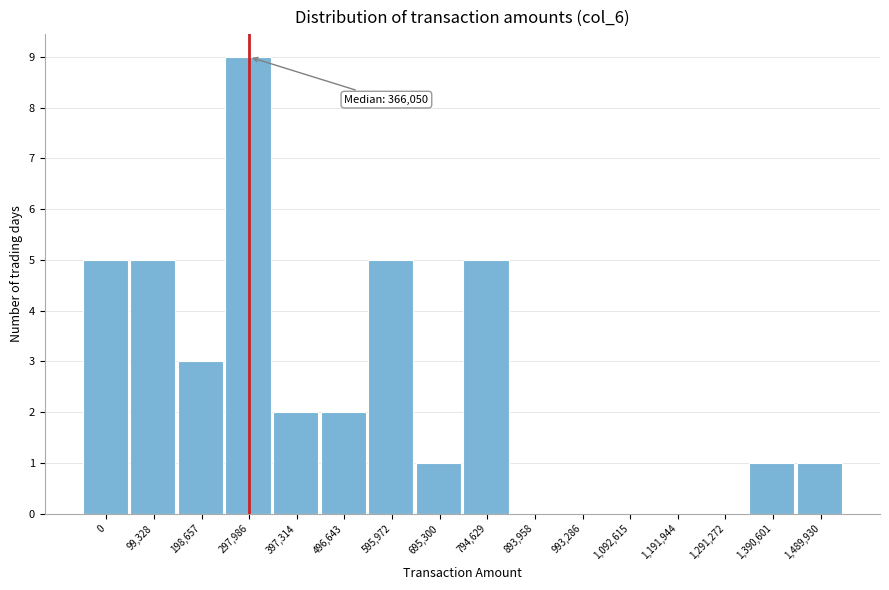

Reading left to right, extract all data points from this chart.

0=5	99,328=5	198,657=3	297,986=9	397,314=2	496,643=2	595,972=5	695,300=1	794,629=5	893,958=0	993,286=0	1,092,615=0	1,191,944=0	1,291,272=0	1,390,601=1	1,489,930=1